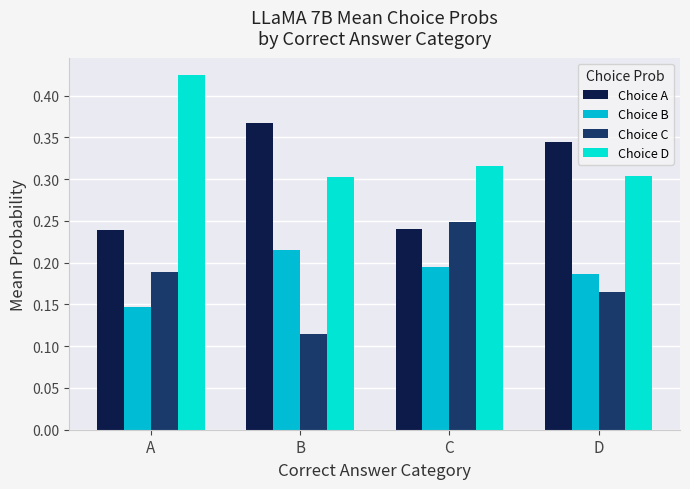

Rank the series at C from highest to lowest value.

Choice D, Choice C, Choice A, Choice B